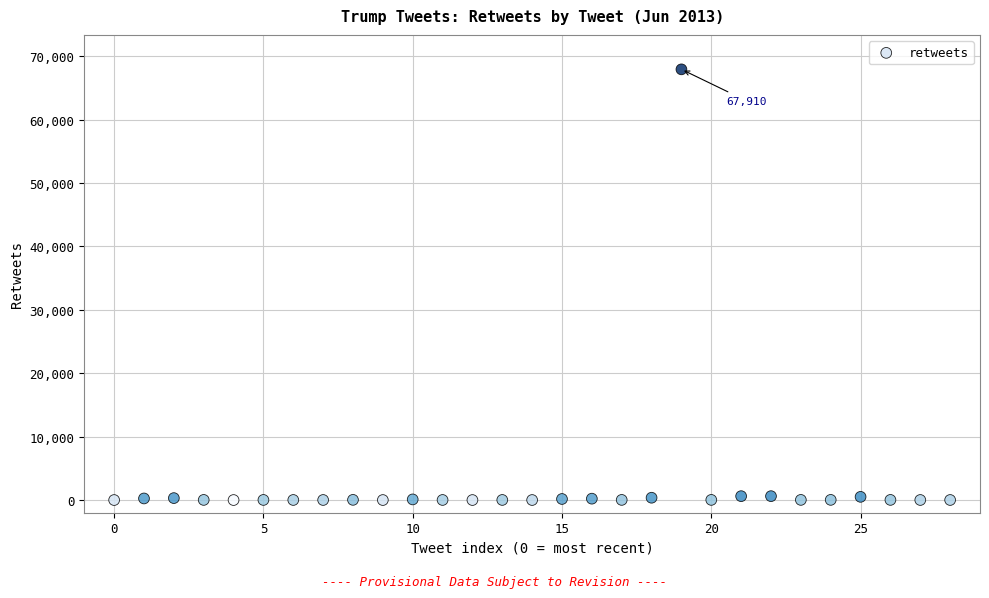

What is the range of Y values (max minus min)?

67910